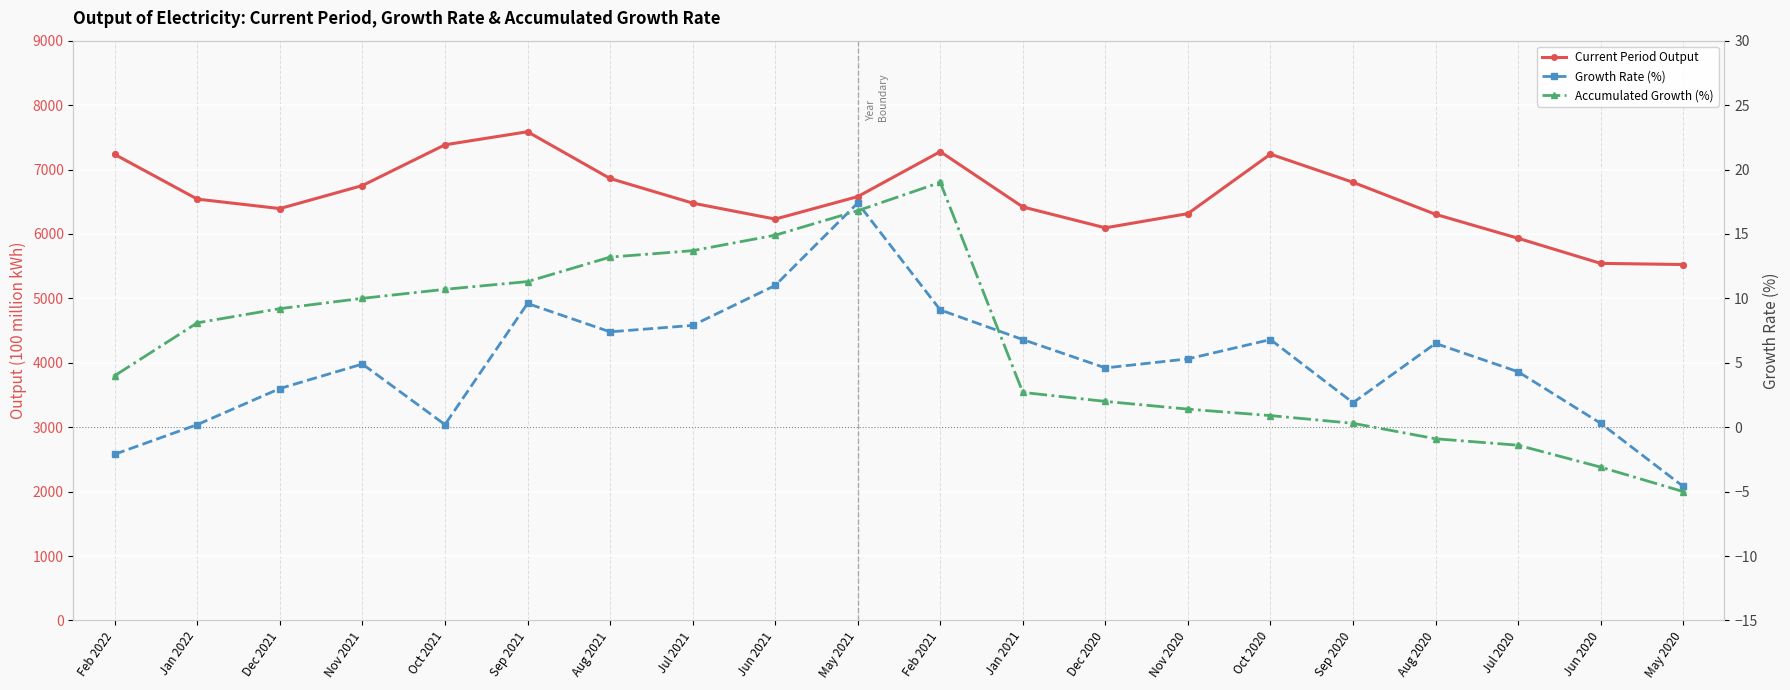

Which series has the largest total across all categories?

Current Period Output